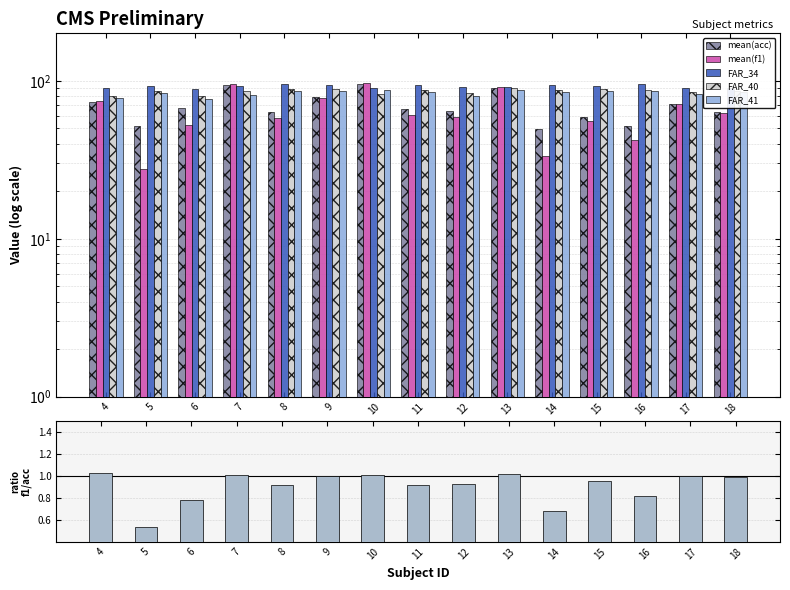

How many categories are shown in the chart?

15